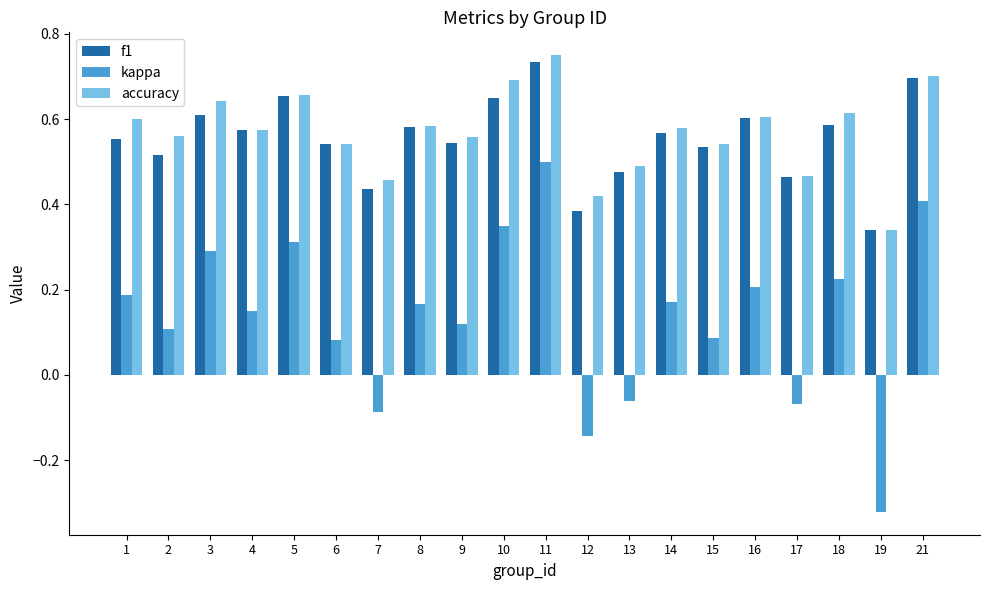

Is the value of f1 at 17 greater than the value of kappa at 19?

Yes